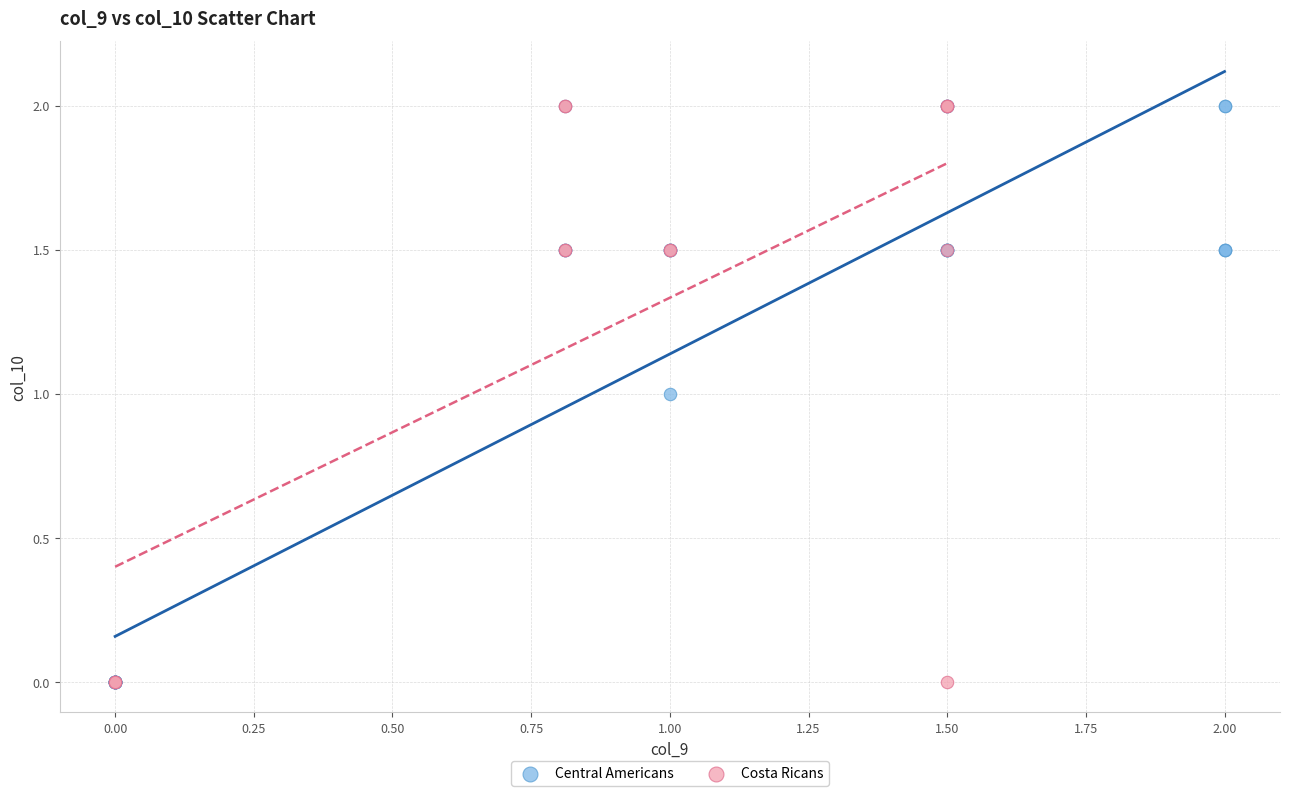

Which series has the largest Y range (max minus min)?

Central Americans